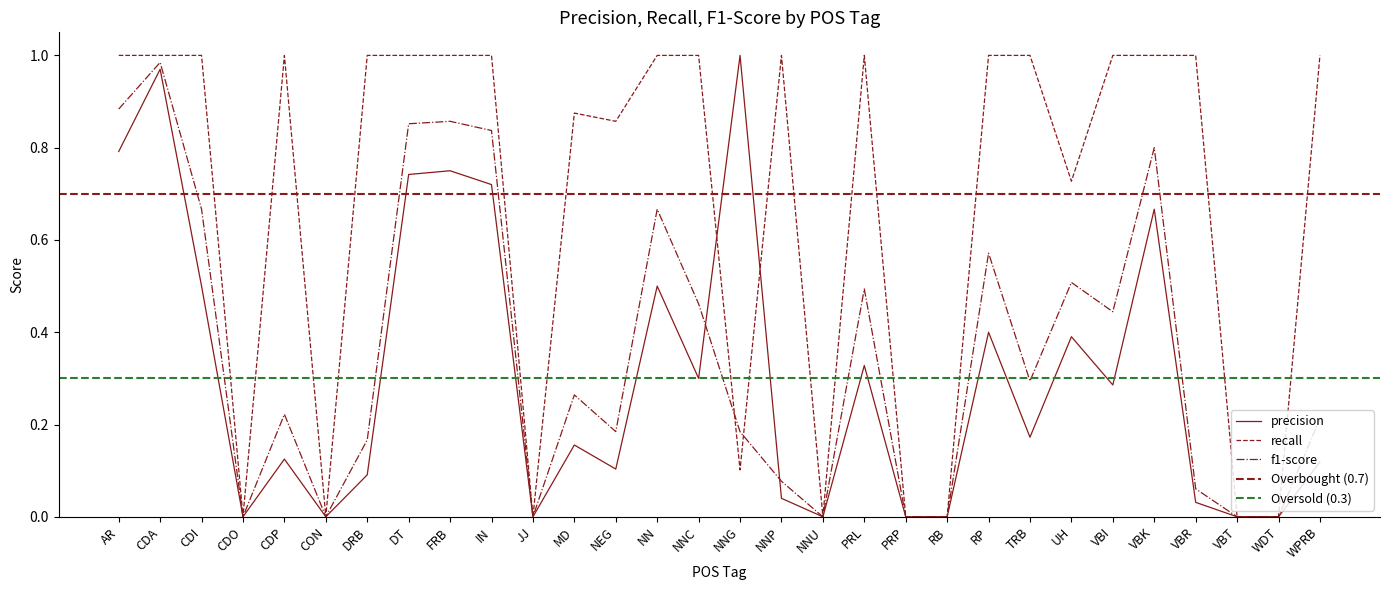

After their last crossing, which series has the higher values: recall or precision?

recall